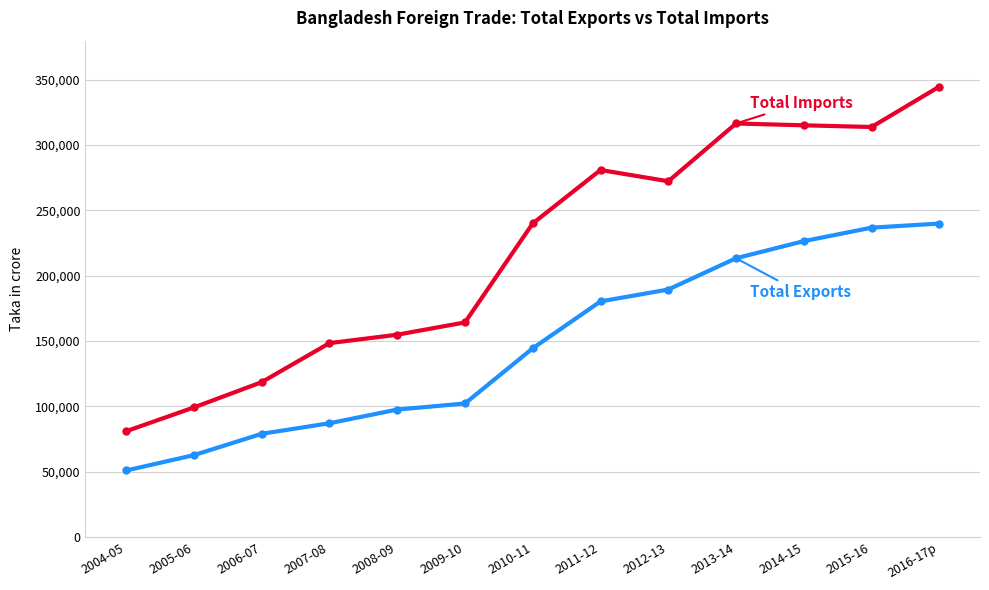

What is the maximum value shown in the chart?

344812